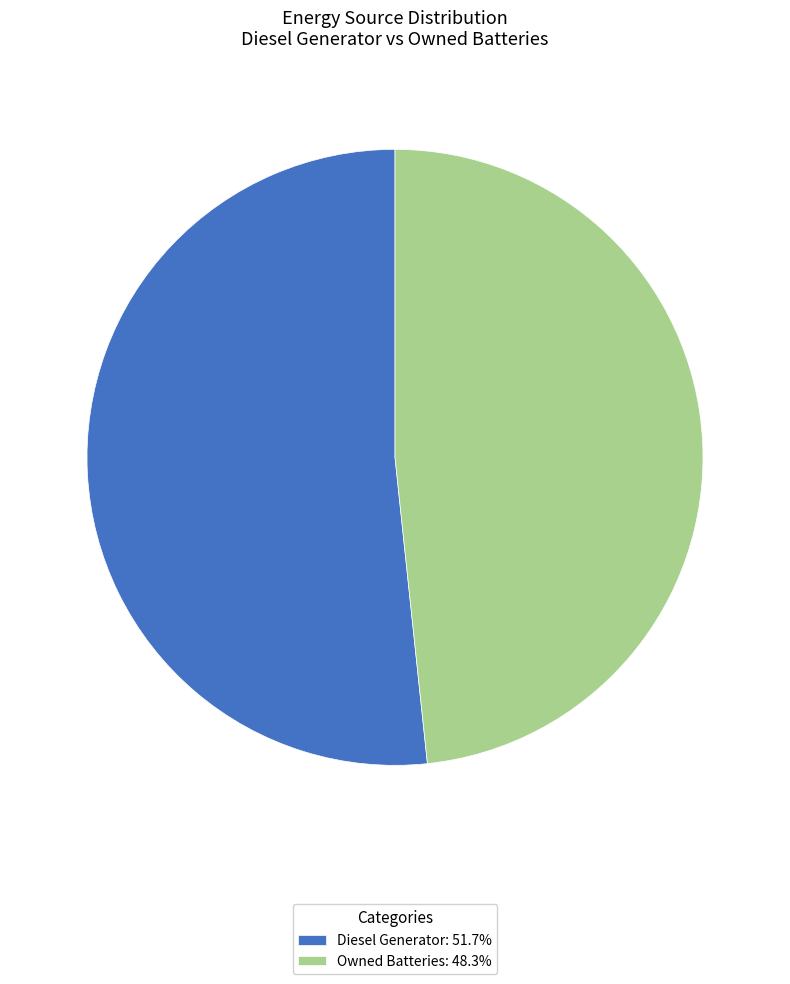

Is the sum of Diesel Generator: 51.7% and Owned Batteries: 48.3% greater than half?

Yes